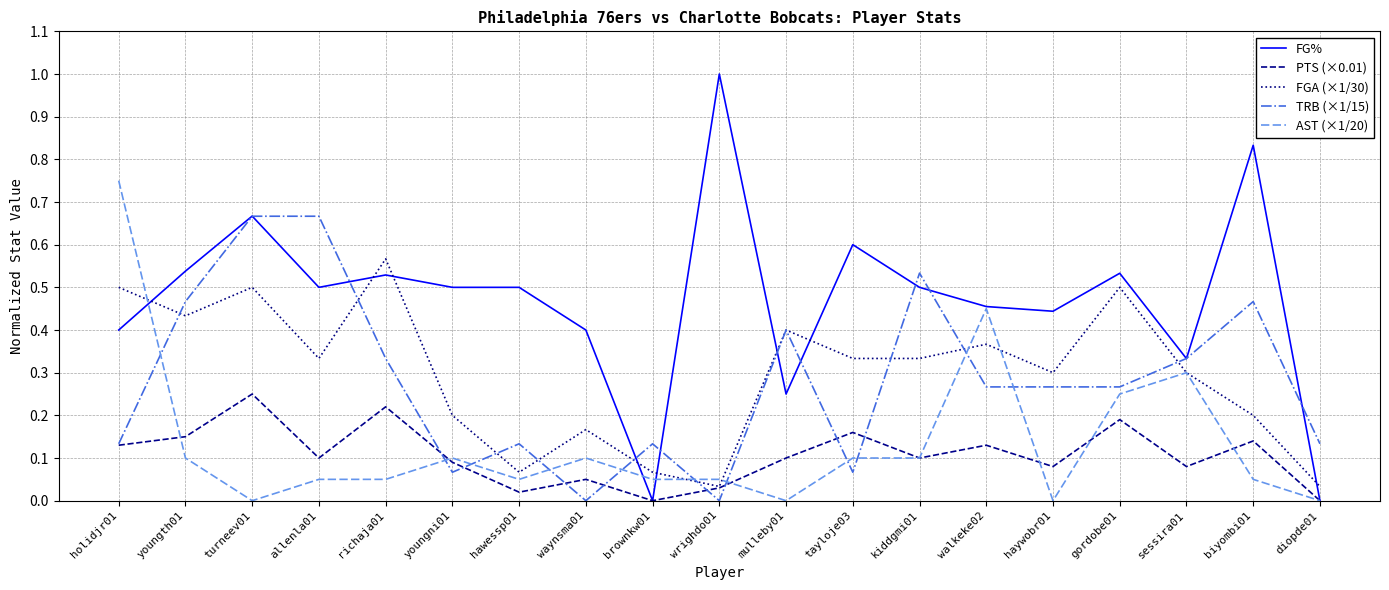

What is the greatest value displayed?

1.0